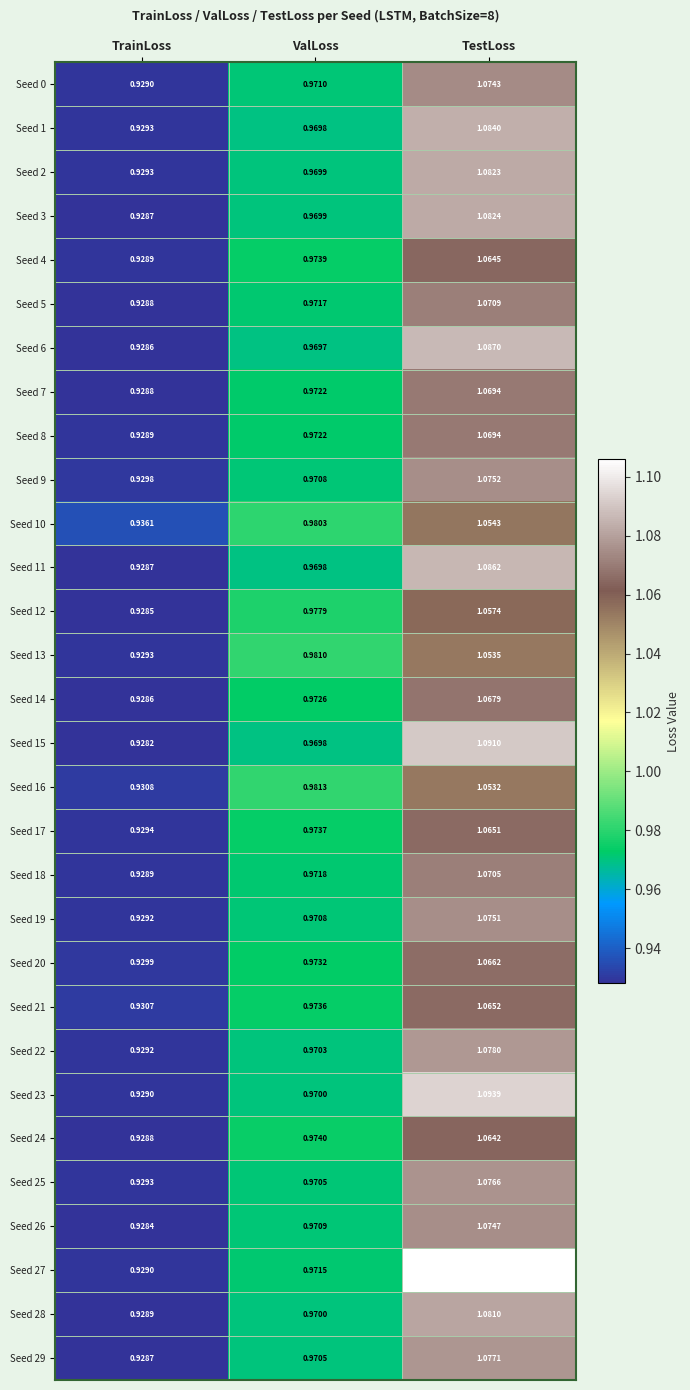

Where is Seed 18 nearest to the value 0?

TrainLoss